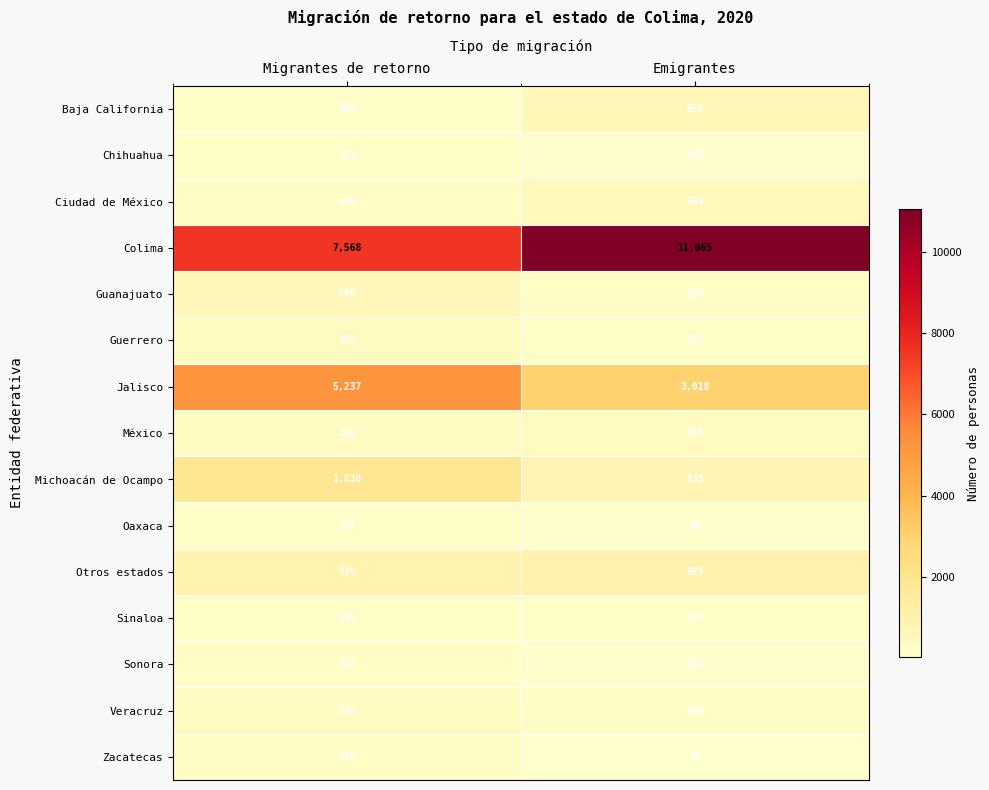

Reading right to left, list all the values displayed in this chart.

Baja California: Emigrantes=655	Migrantes de retorno=163
Chihuahua: Emigrantes=143	Migrantes de retorno=152
Ciudad de México: Emigrantes=564	Migrantes de retorno=266
Colima: Emigrantes=11065	Migrantes de retorno=7568
Guanajuato: Emigrantes=250	Migrantes de retorno=598
Guerrero: Emigrantes=145	Migrantes de retorno=384
Jalisco: Emigrantes=3018	Migrantes de retorno=5237
México: Emigrantes=368	Migrantes de retorno=352
Michoacán de Ocampo: Emigrantes=833	Migrantes de retorno=1830
Oaxaca: Emigrantes=86	Migrantes de retorno=183
Otros estados: Emigrantes=985	Migrantes de retorno=939
Sinaloa: Emigrantes=184	Migrantes de retorno=145
Sonora: Emigrantes=114	Migrantes de retorno=221
Veracruz: Emigrantes=208	Migrantes de retorno=345
Zacatecas: Emigrantes=15	Migrantes de retorno=250